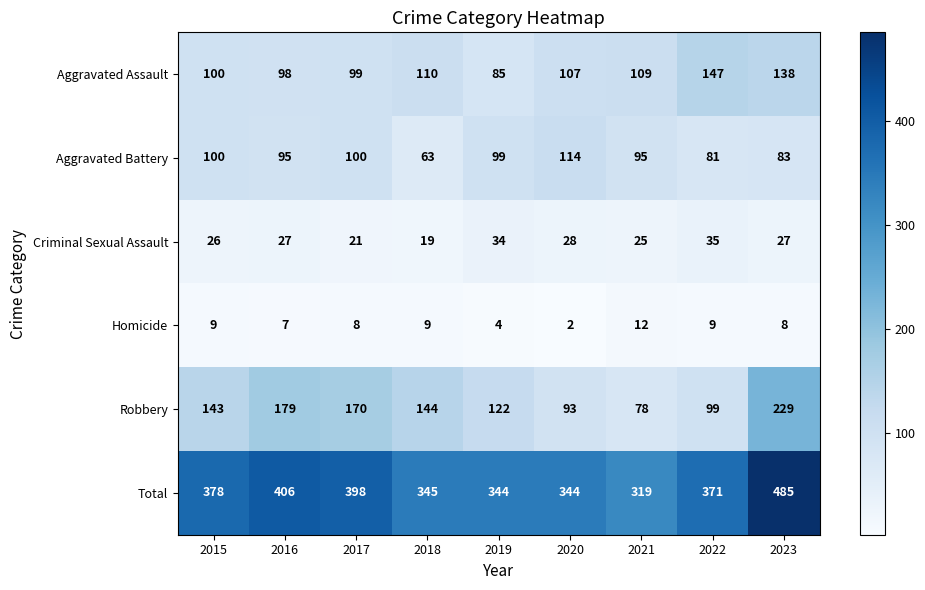

At which label does Homicide first exceed 8?

2015